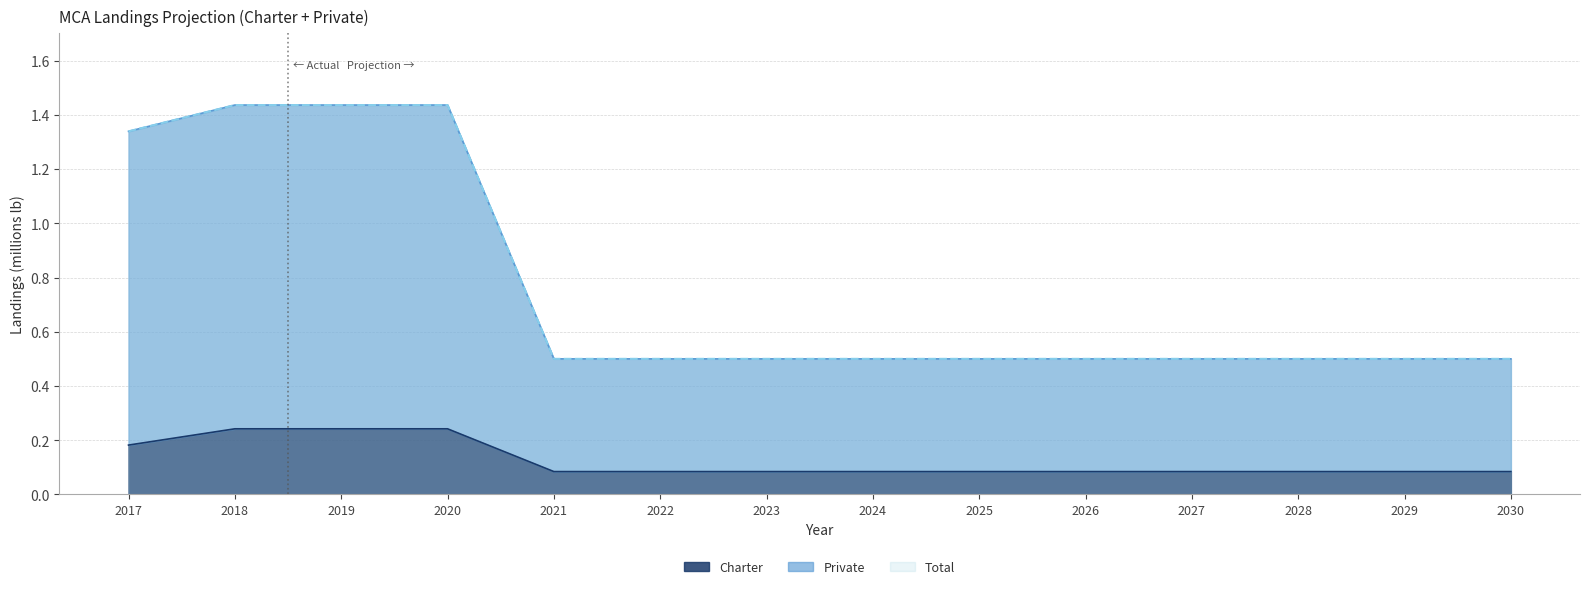

Reading left to right, extract all data points from this chart.

Charter: 2017=0.2	2018=0.2	2019=0.2	2020=0.2	2021=0.1	2022=0.1	2023=0.1	2024=0.1	2025=0.1	2026=0.1	2027=0.1	2028=0.1	2029=0.1	2030=0.1
Private: 2017=1.3	2018=1.4	2019=1.4	2020=1.4	2021=0.5	2022=0.5	2023=0.5	2024=0.5	2025=0.5	2026=0.5	2027=0.5	2028=0.5	2029=0.5	2030=0.5
Total: 2017=1.3	2018=1.4	2019=1.4	2020=1.4	2021=0.5	2022=0.5	2023=0.5	2024=0.5	2025=0.5	2026=0.5	2027=0.5	2028=0.5	2029=0.5	2030=0.5